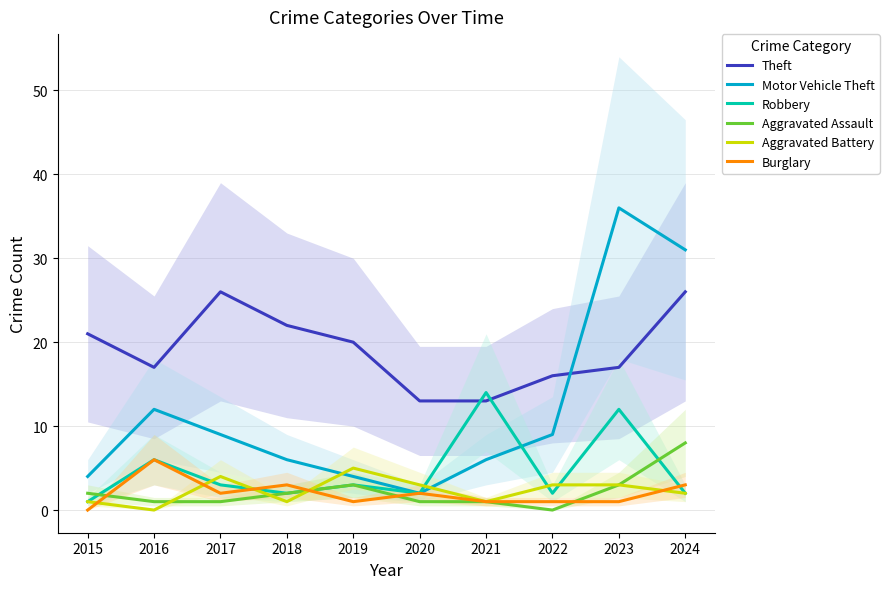

How many values in the Theft series are below 20?

5